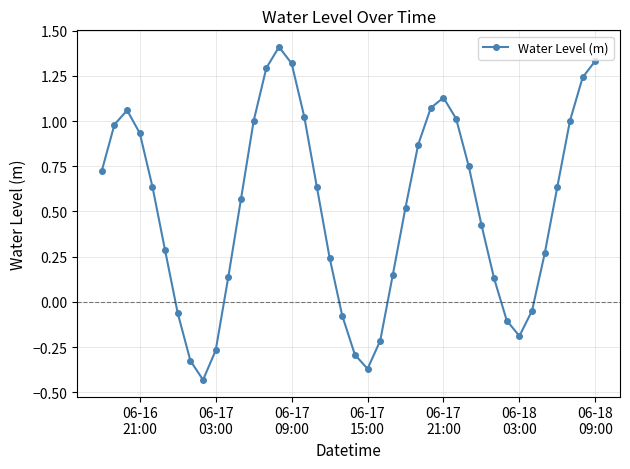

What is the greatest value displayed?

1.4